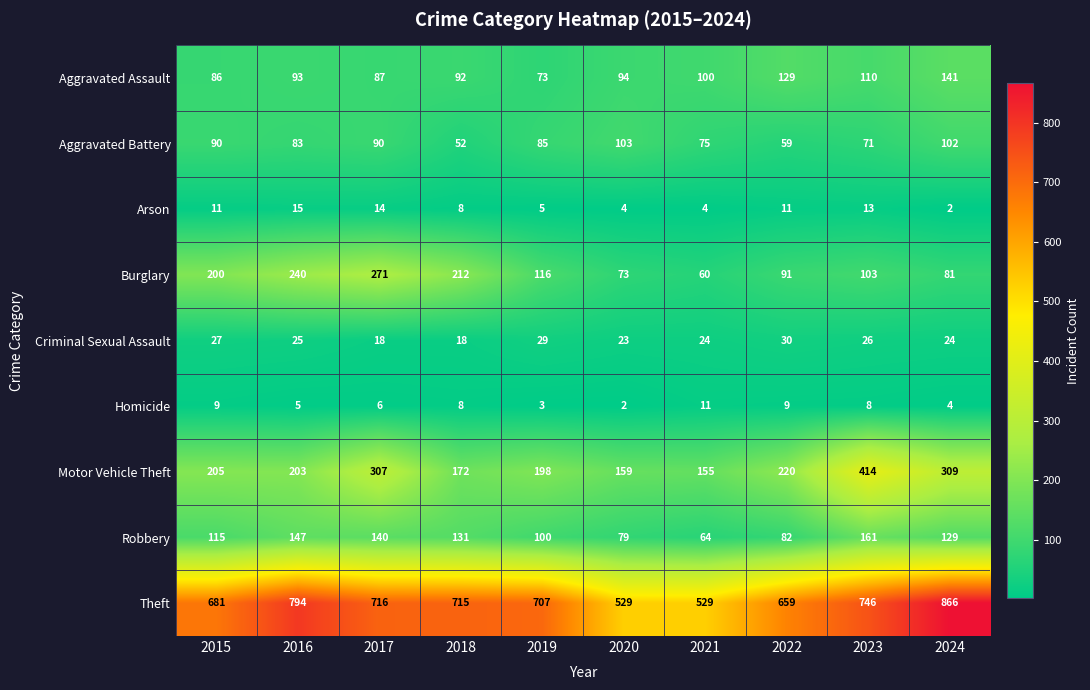

What value does the Theft series have at 2021, to the nearest 10?

530